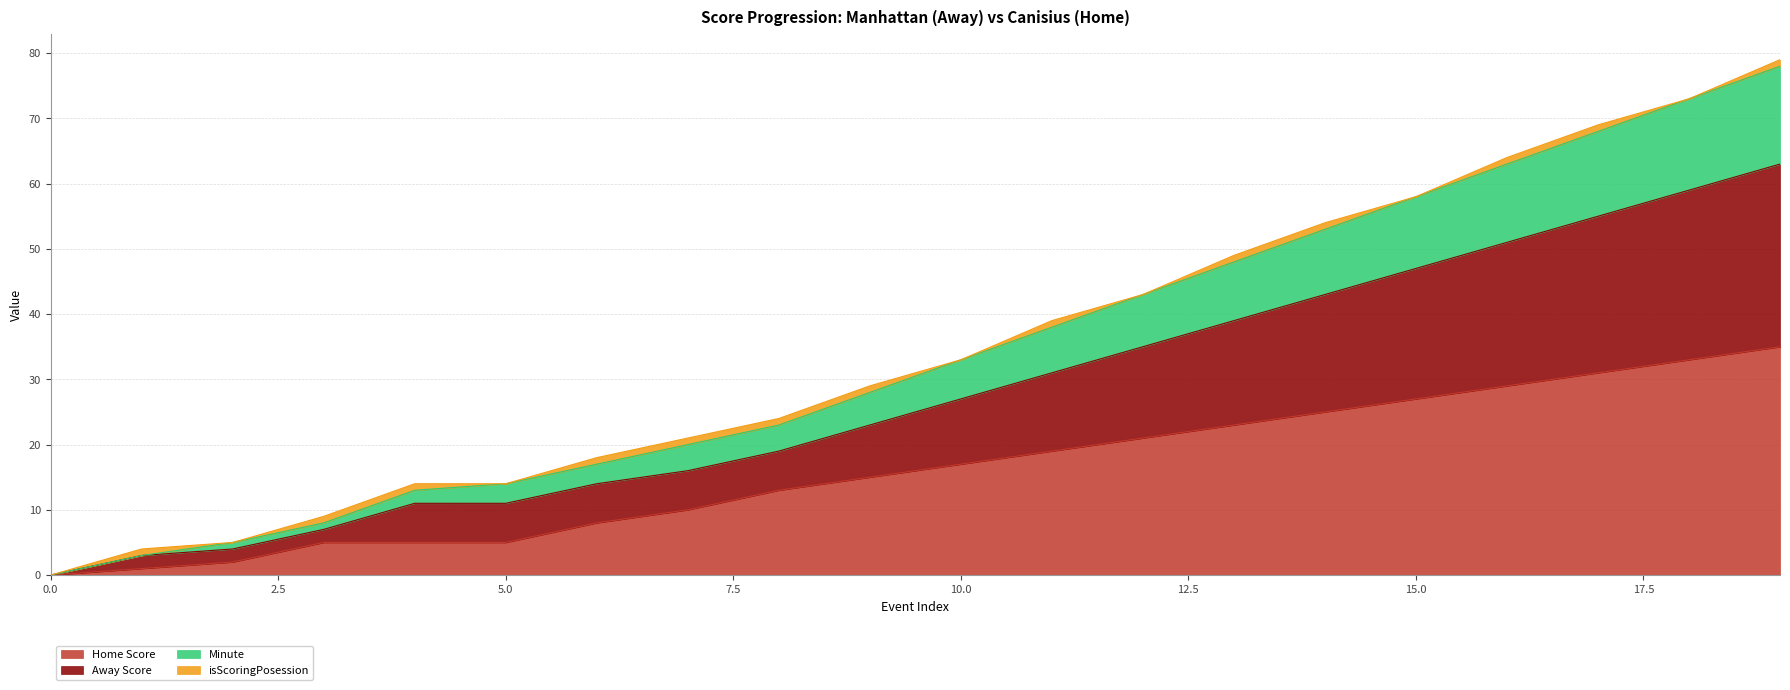

How many data points in Home Score are above 17?

9